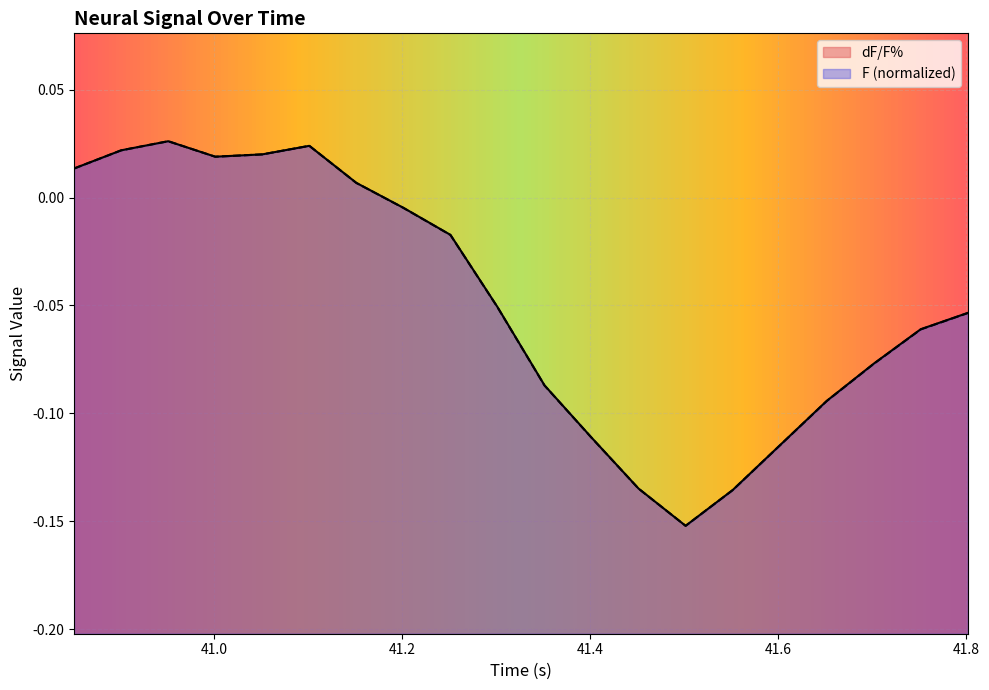

How many lines are shown in the chart?

2